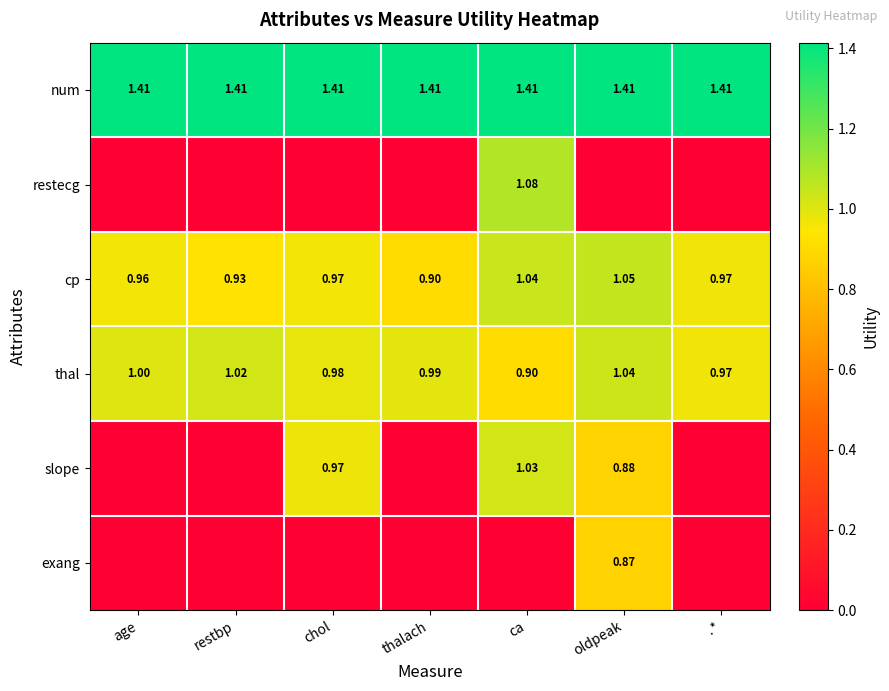

At which label is cp closest to 0?

thalach